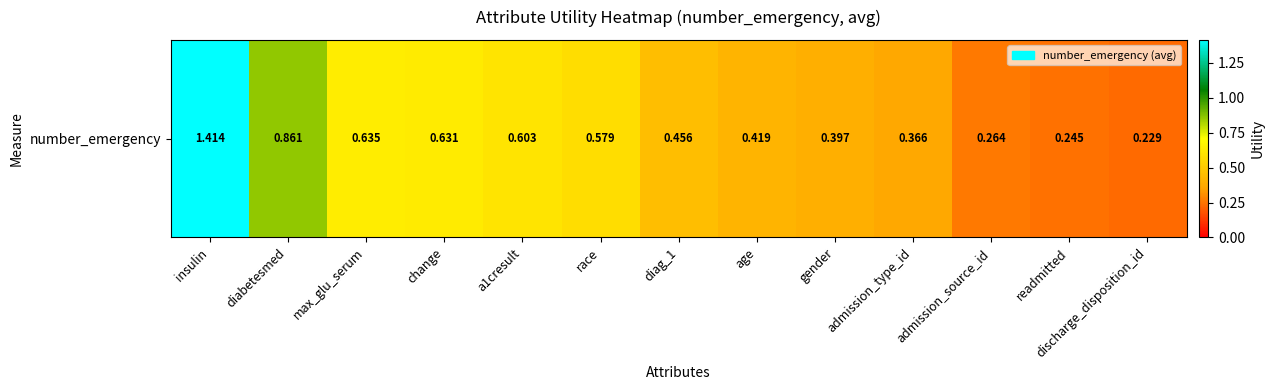

At which category does the chart reach its minimum across all series?

discharge_disposition_id